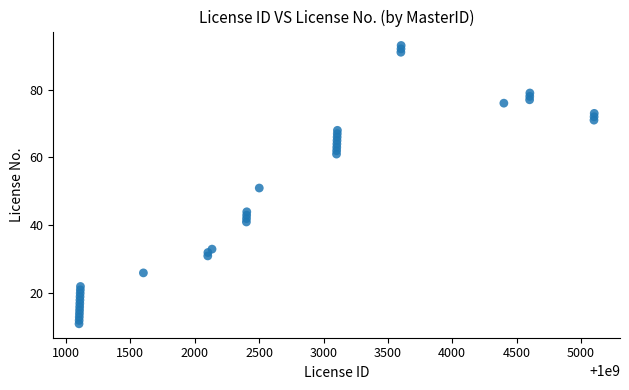

What is the range of Y values (max minus min)?

82